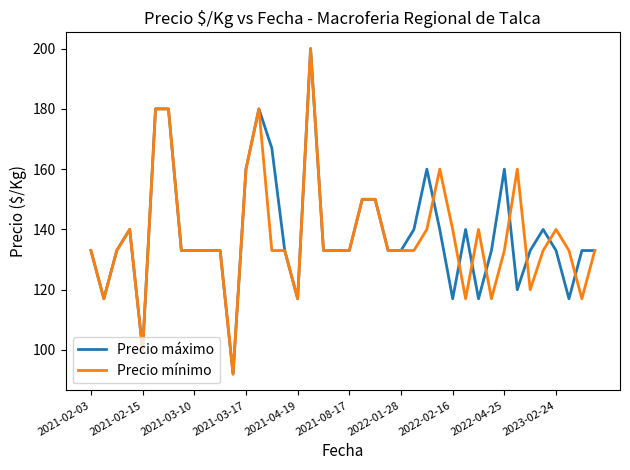

What are all the series names shown in the legend?

Precio máximo, Precio mínimo